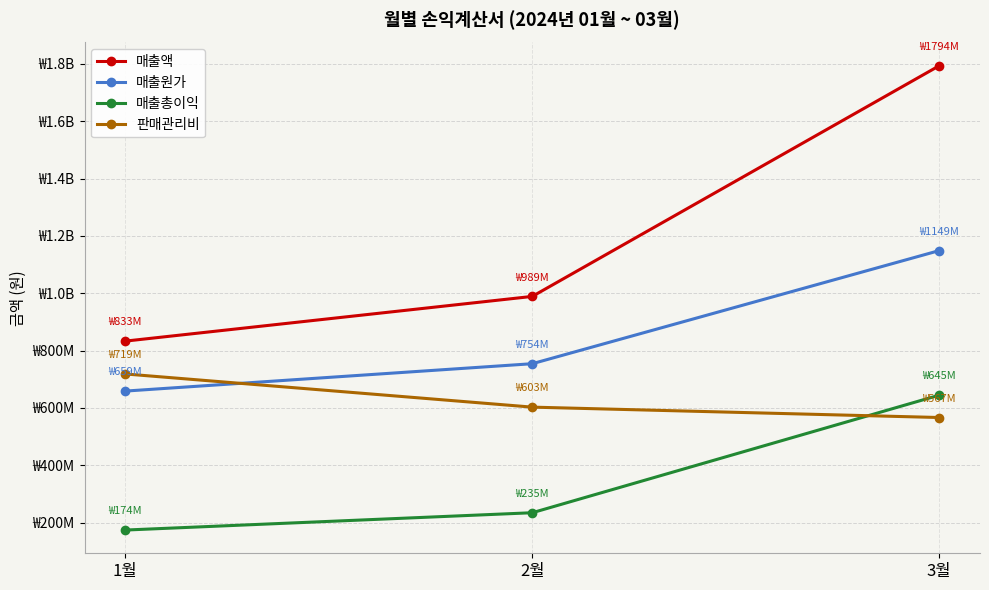

Is this an area chart (filled region under the line)?

No